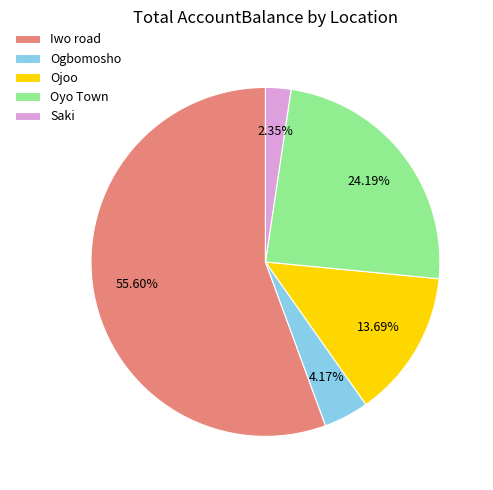

How much of the chart is everything except Iwo road?

44.4%